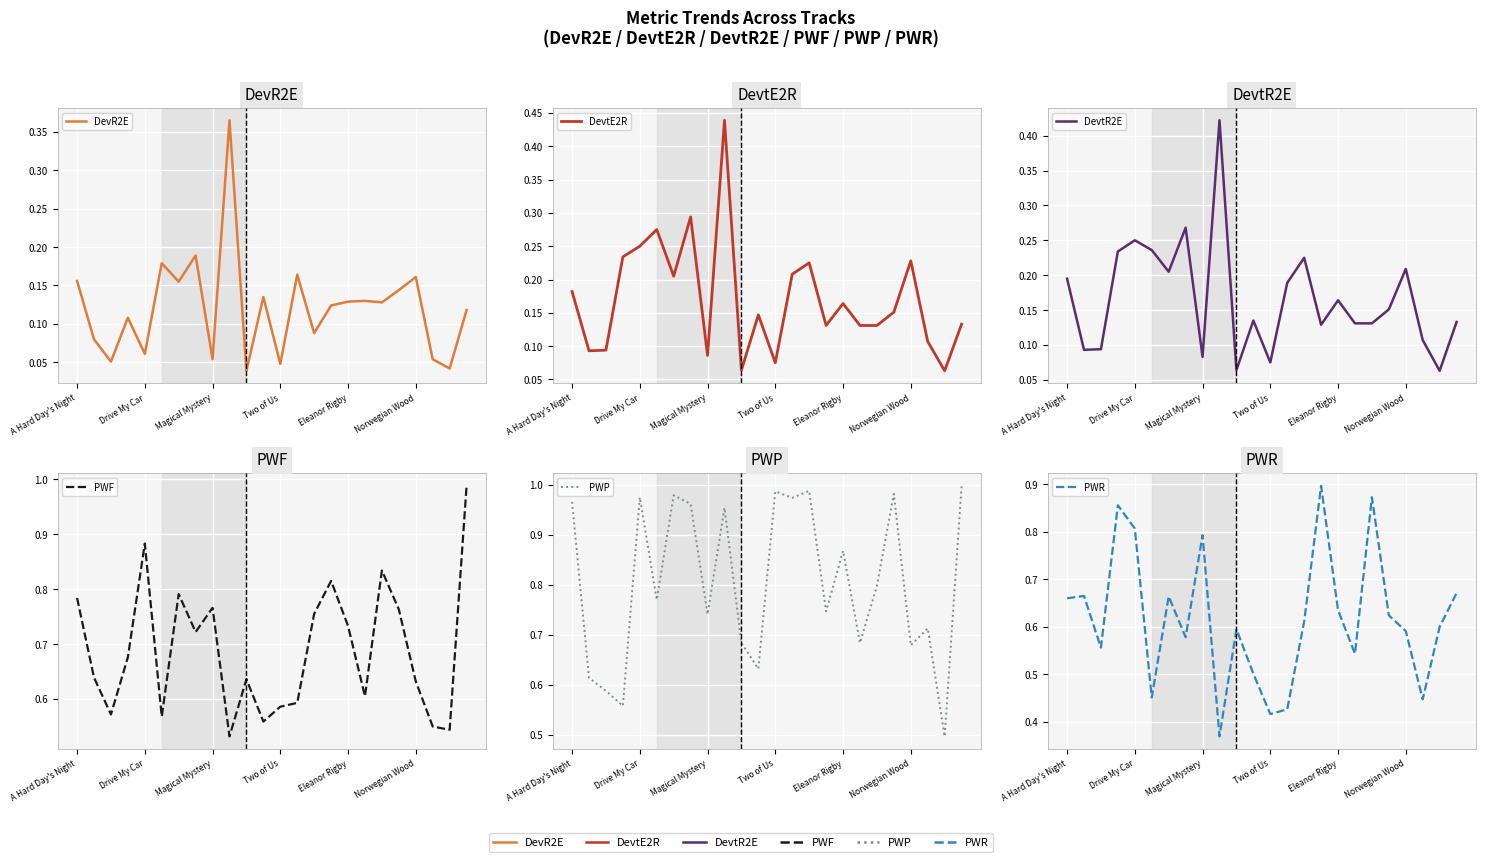

What is the greatest value displayed?

1.0